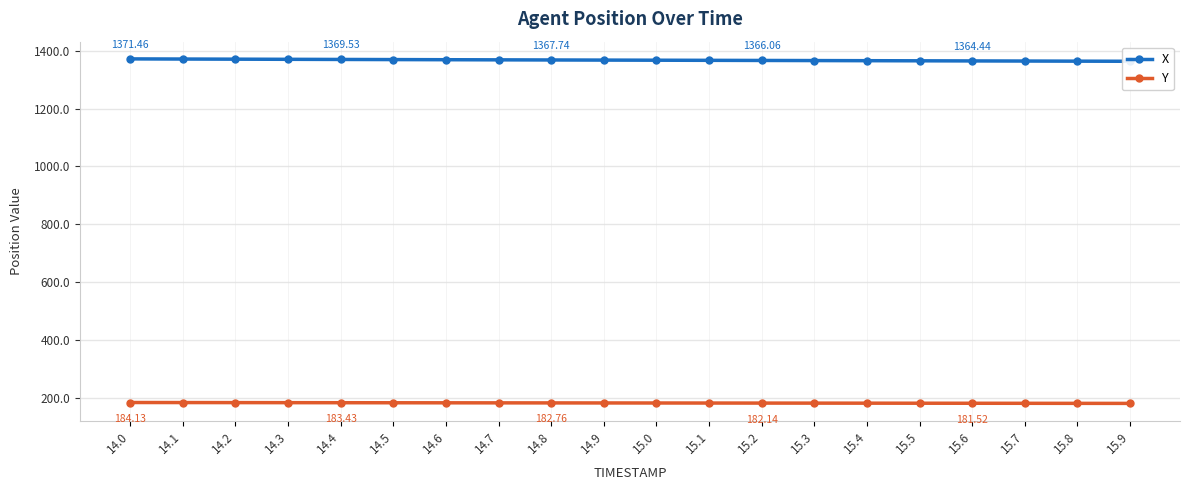

What is the difference between the maximum and minimum values in the Y series?

3.1